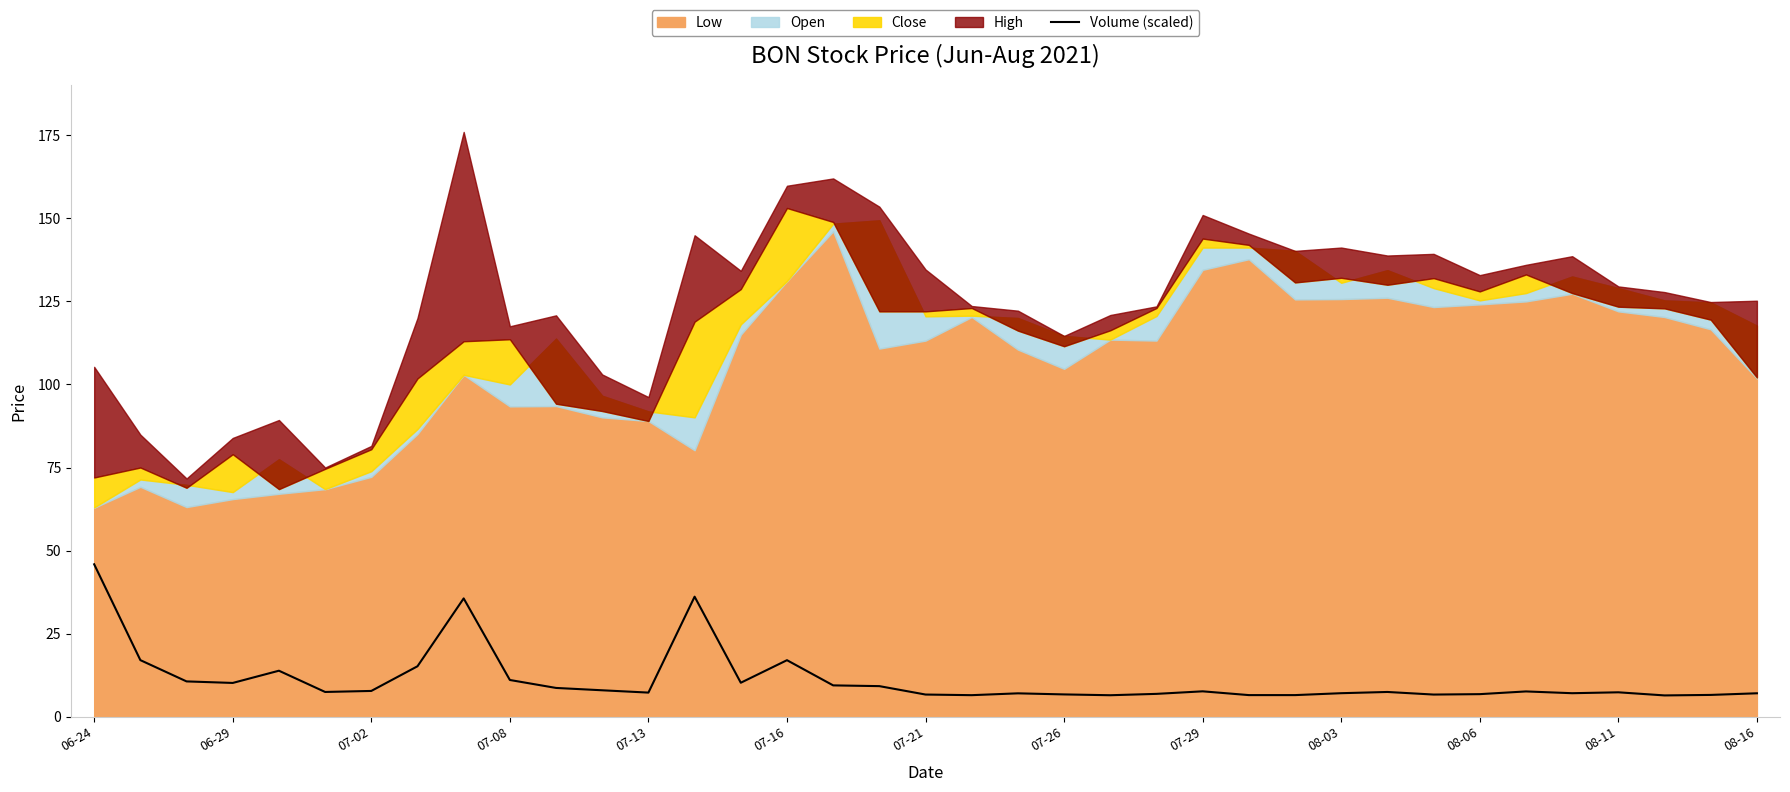

At which label does Volume (scaled) reach its peak?

06-24